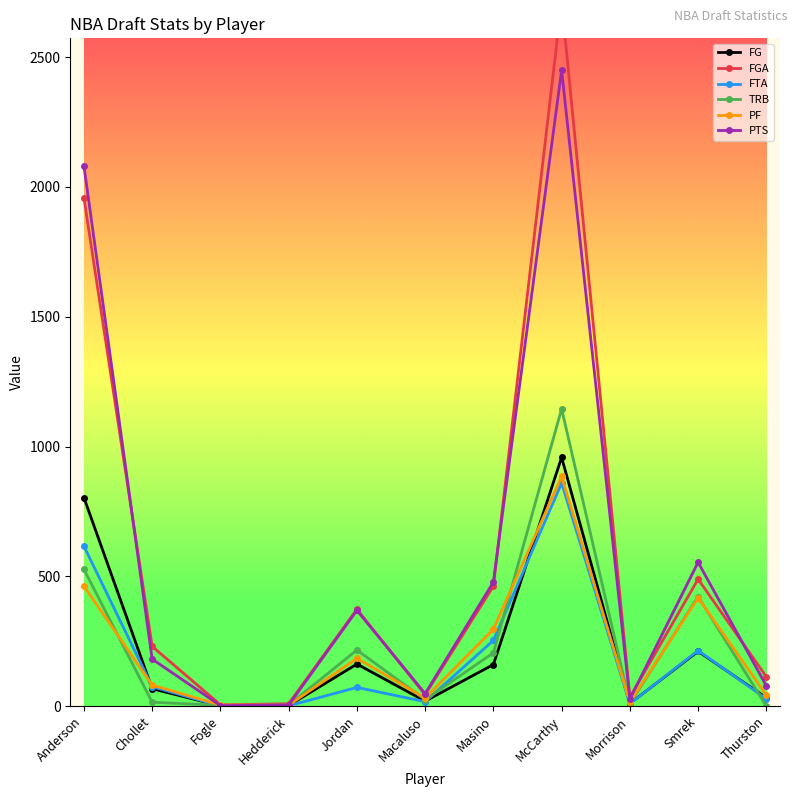

In FTA, how many points are higher than both neighbors (excluding endpoints)?

3